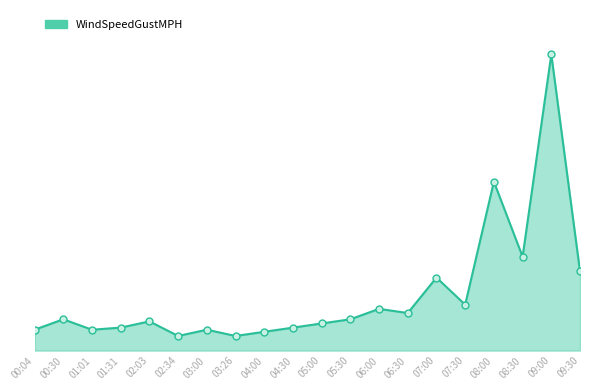

Where is the first local maximum?

00:30